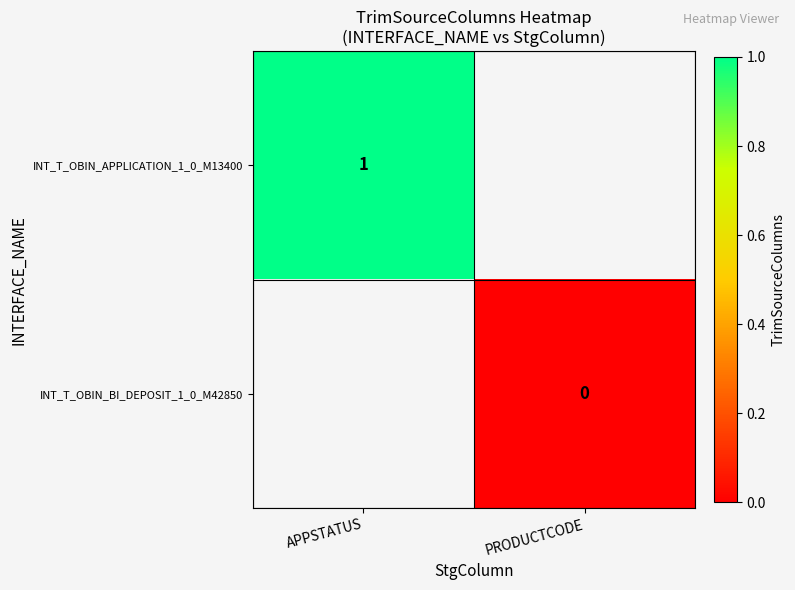

The value of INT_T_OBIN_APPLICATION_1_0_M13400 at APPSTATUS is 1. True or false?

True